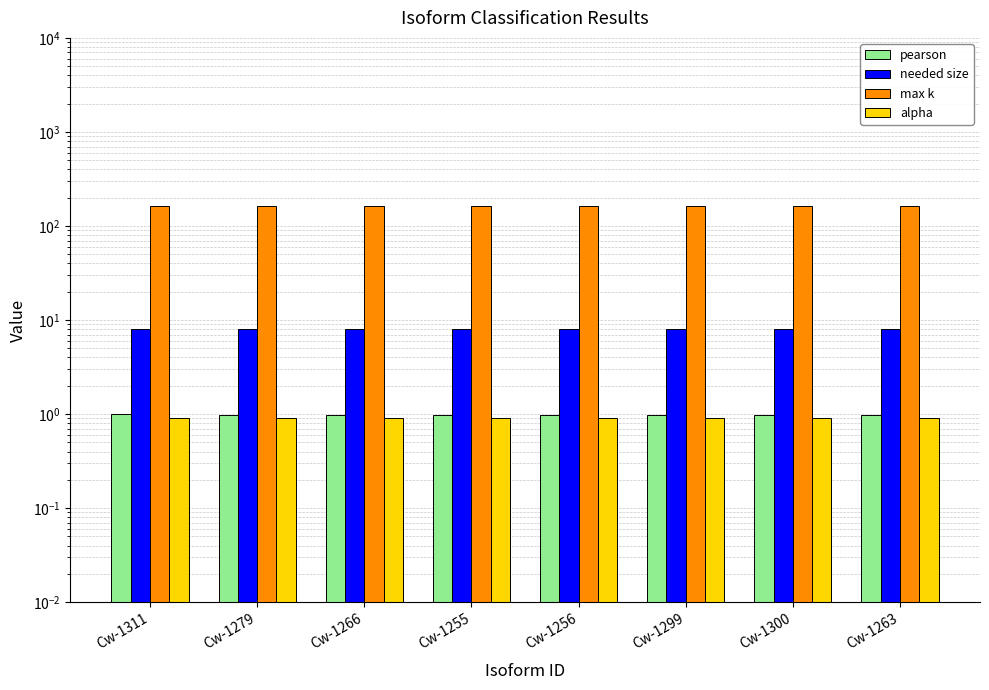

Reading left to right, what are all the values shown in this chart?

pearson: 1.0	1.0	1.0	1.0	1.0	1.0	1.0	1.0
needed size: 8.0	8.0	8.0	8.0	8.0	8.0	8.0	8.0
max k: 164.0	164.0	164.0	164.0	164.0	164.0	164.0	164.0
alpha: 0.9	0.9	0.9	0.9	0.9	0.9	0.9	0.9